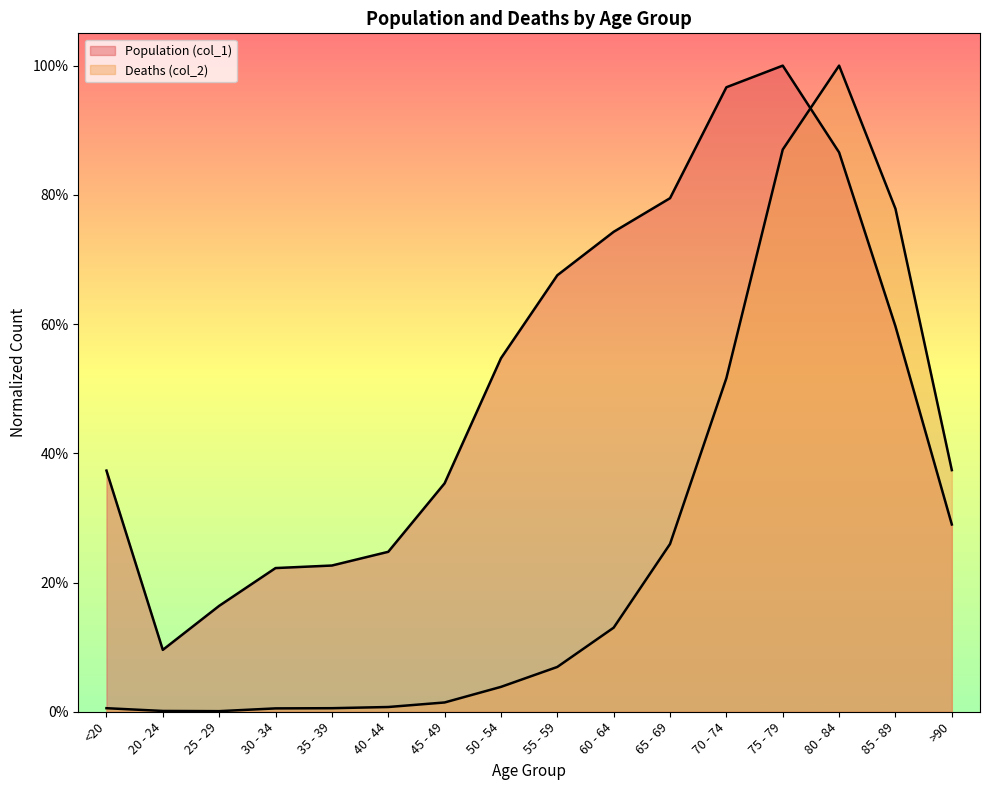

In Population (col_1), how many points are lower than both neighbors (excluding endpoints)?

1